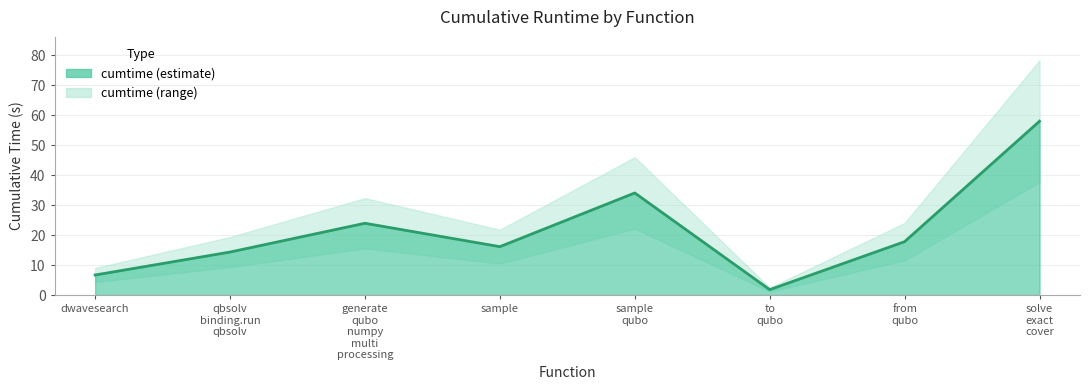

Reading left to right, transcribe all the data shown in this chart.

6.7	14.3	23.9	16.1	34.0	1.8	17.8	58.0